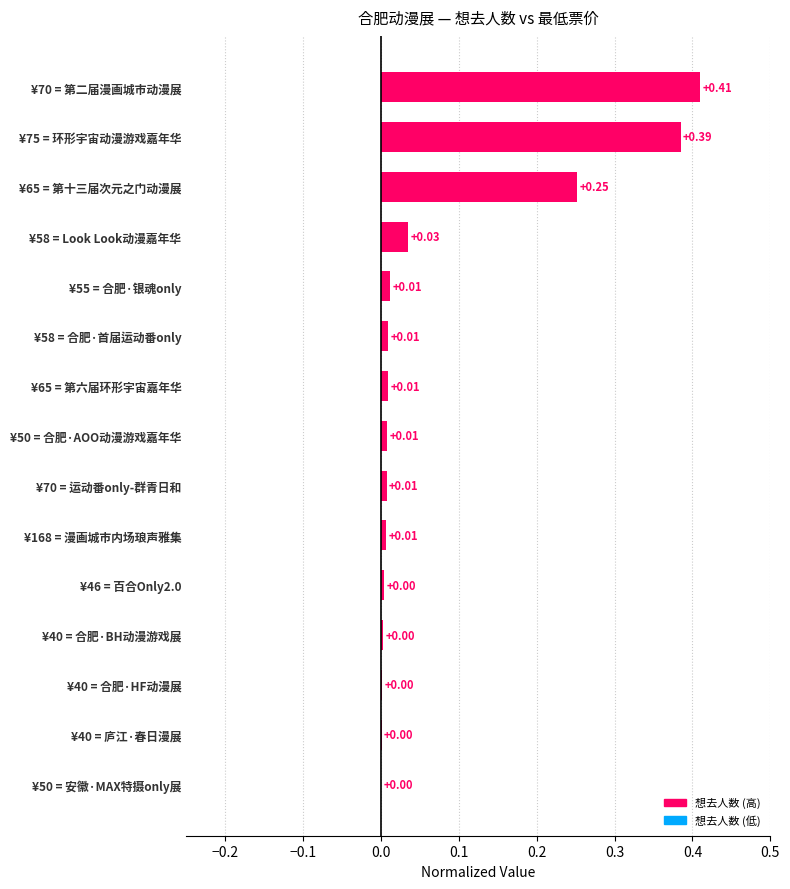

What is the sum of all values?

1.1